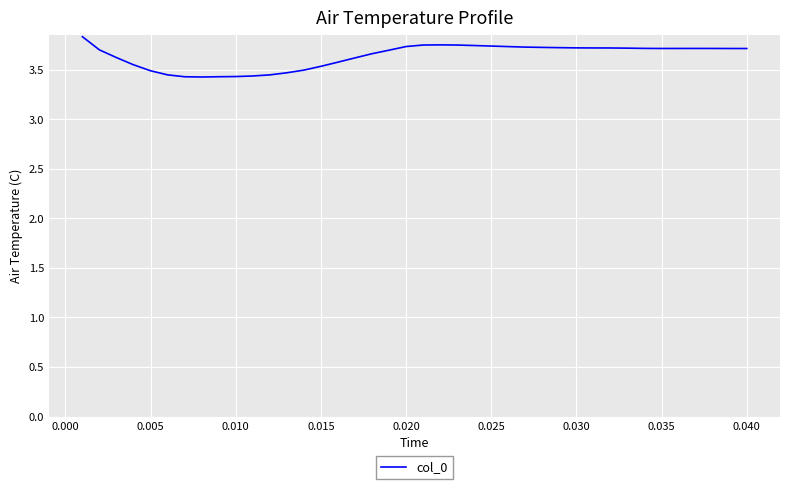

What is the difference between the maximum and minimum values?

0.4